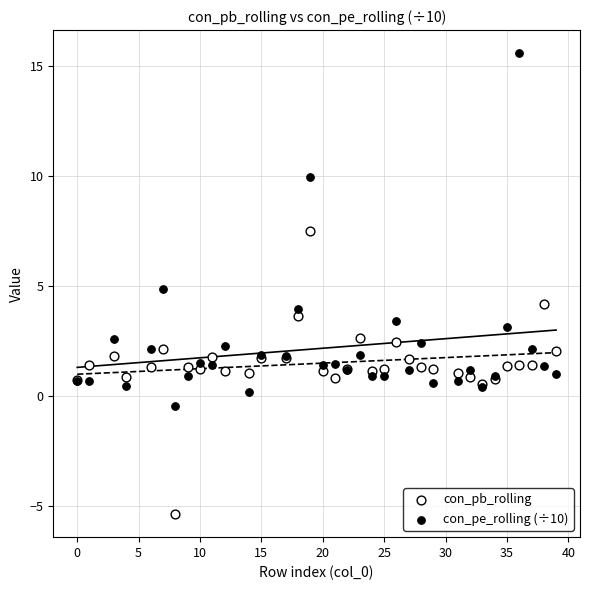

Which series reaches the maximum Y coordinate?

con_pe_rolling (÷10)